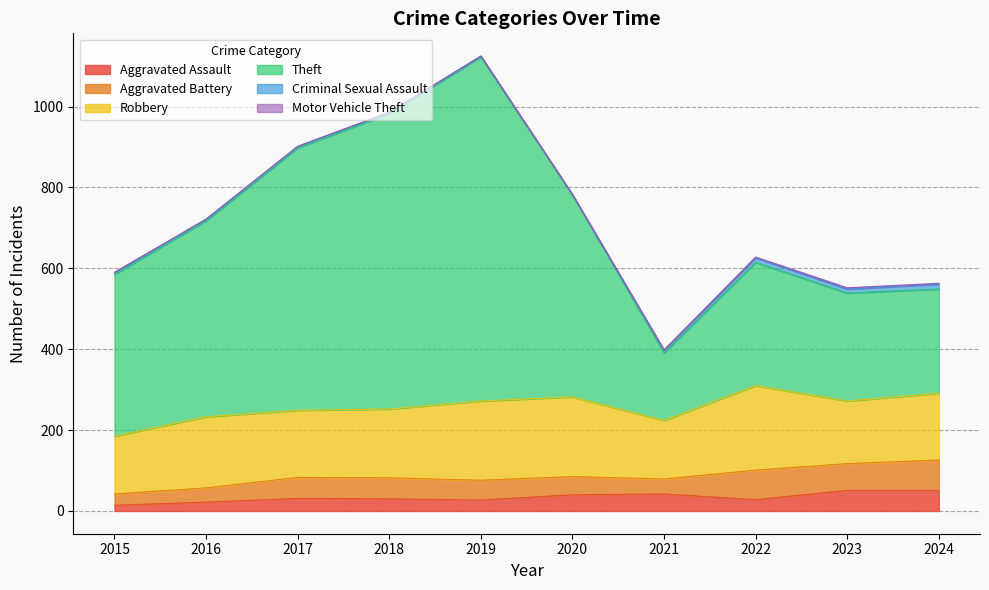

At how many categories does at least one series exceed 108?

10